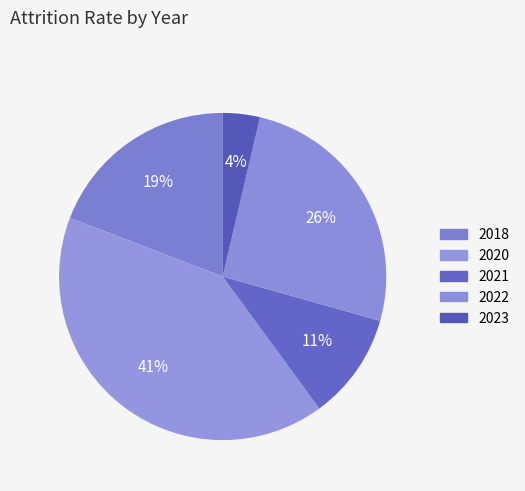

Is there a majority slice in this chart?

No